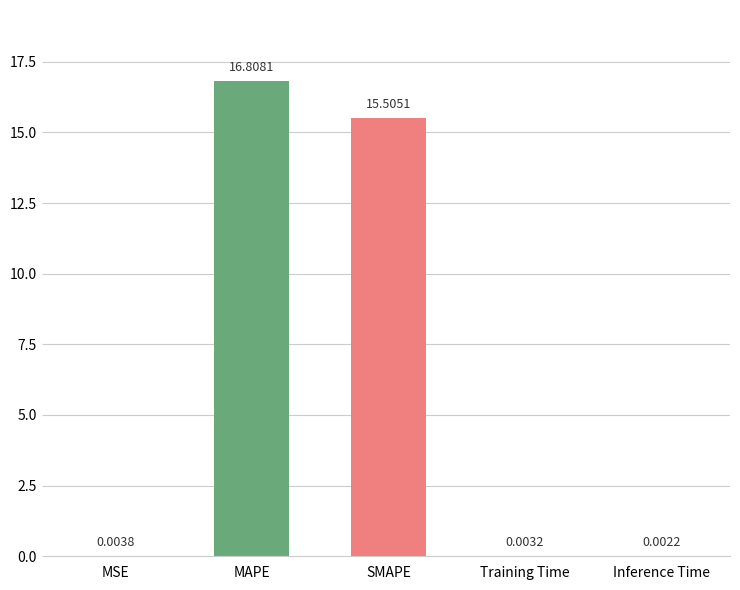

Between SMAPE and Inference Time, which is larger?

SMAPE